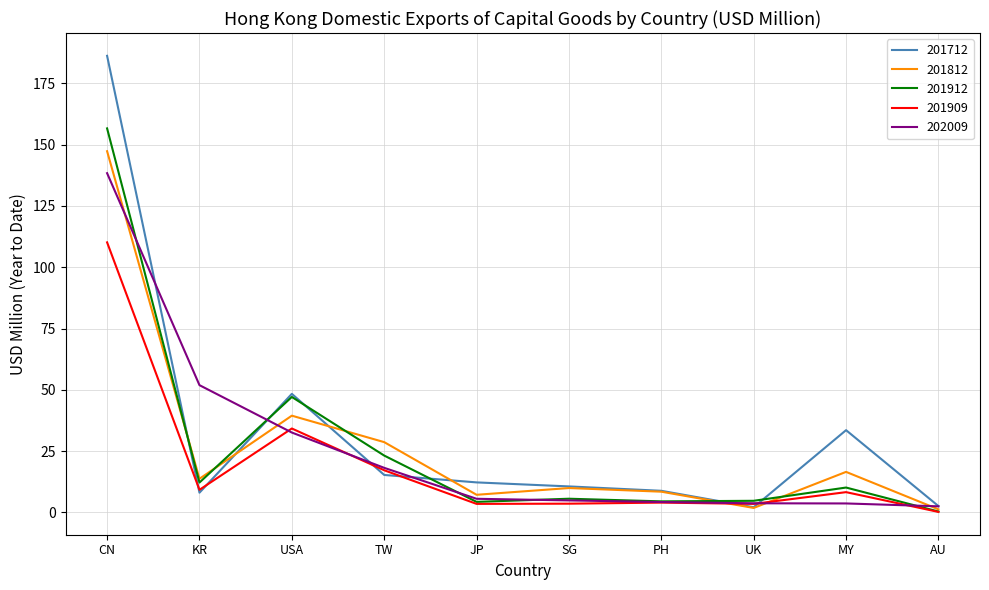

Is it true that 201712 equals 53.0 at MY?

False